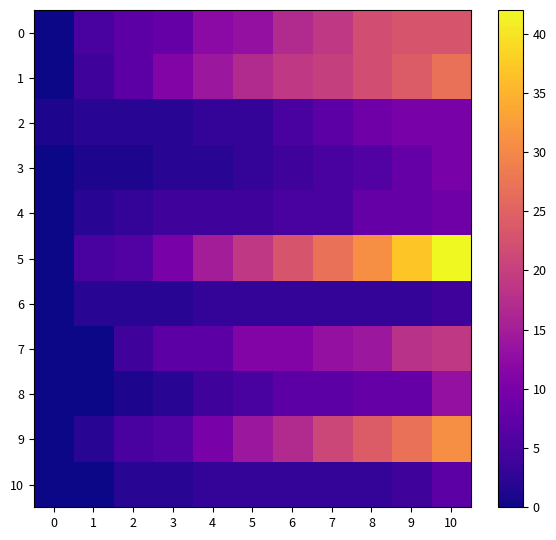

Reading right to left, transcribe all the data shown in this chart.

0: 10=23	9=23	8=22	7=19	6=17	5=13	4=12	3=8	2=7	1=5	0=0
1: 10=27	9=24	8=22	7=20	6=19	5=17	4=14	3=11	2=7	1=4	0=0
2: 10=10	9=10	8=9	7=7	6=5	5=3	4=3	3=2	2=2	1=2	0=1
3: 10=10	9=8	8=6	7=5	6=4	5=3	4=2	3=2	2=1	1=1	0=0
4: 10=9	9=8	8=8	7=5	6=5	5=4	4=4	3=4	2=3	1=2	0=0
5: 10=42	9=37	8=31	7=27	6=23	5=19	4=15	3=10	2=6	1=5	0=0
6: 10=4	9=3	8=3	7=3	6=3	5=3	4=3	3=2	2=2	1=2	0=0
7: 10=19	9=18	8=14	7=13	6=11	5=11	4=7	3=7	2=4	1=0	0=0
8: 10=13	9=8	8=8	7=7	6=7	5=5	4=4	3=2	2=1	1=0	0=0
9: 10=31	9=27	8=24	7=21	6=17	5=14	4=10	3=6	2=5	1=2	0=0
10: 10=7	9=4	8=3	7=3	6=3	5=3	4=3	3=2	2=2	1=0	0=0